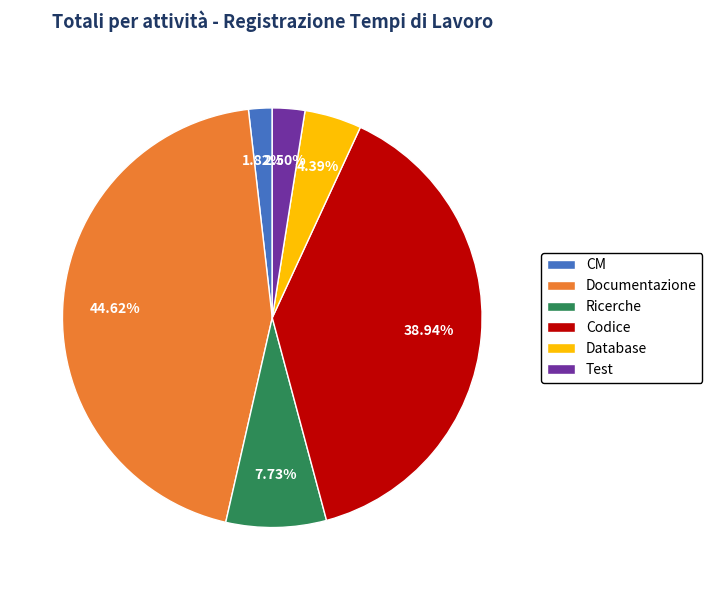

Rank the categories by value from highest to lowest.

Documentazione, Codice, Ricerche, Database, Test, CM